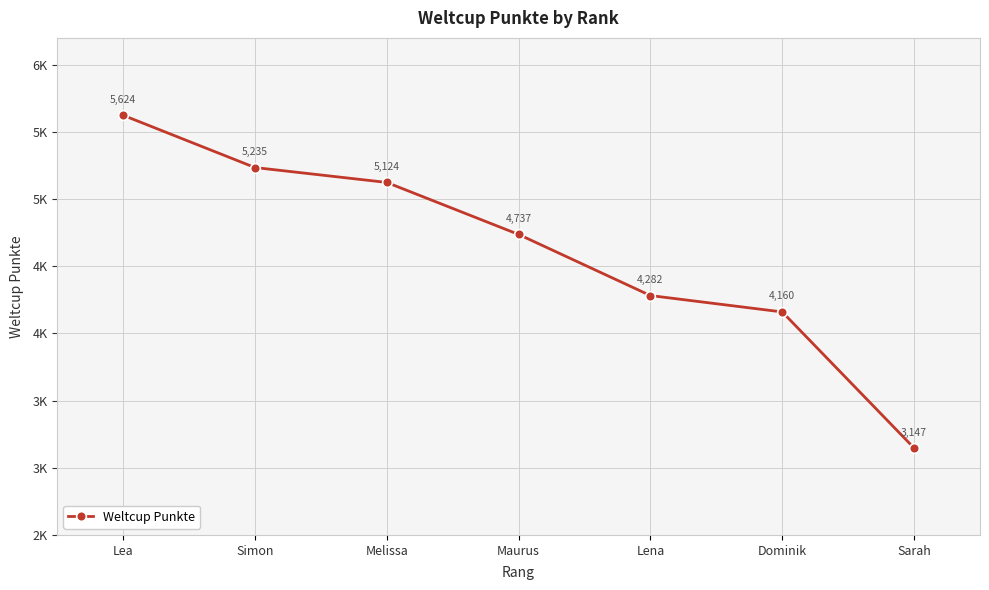

What is the label of the 2nd point from the right?

Dominik